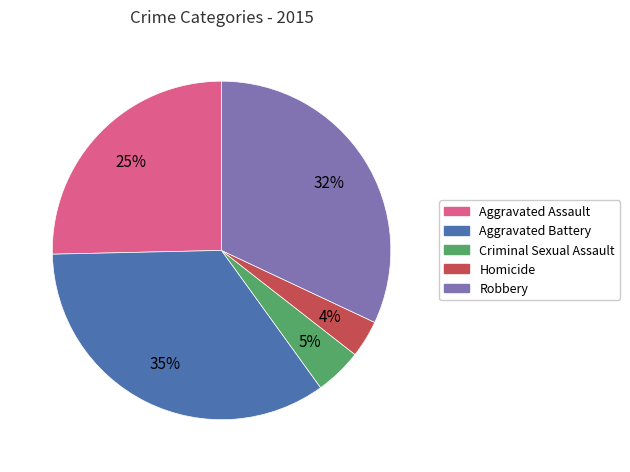

How many slices are in this pie chart?

5